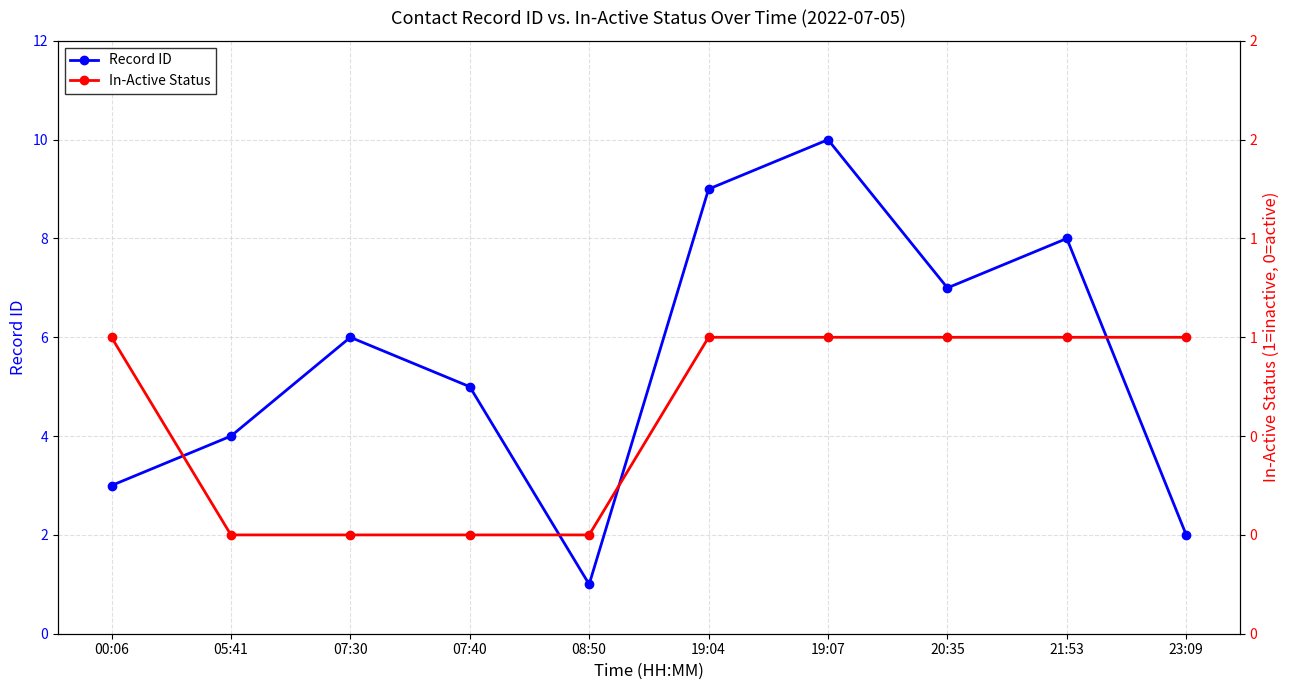

What is the label of the 2nd point from the right?

21:53